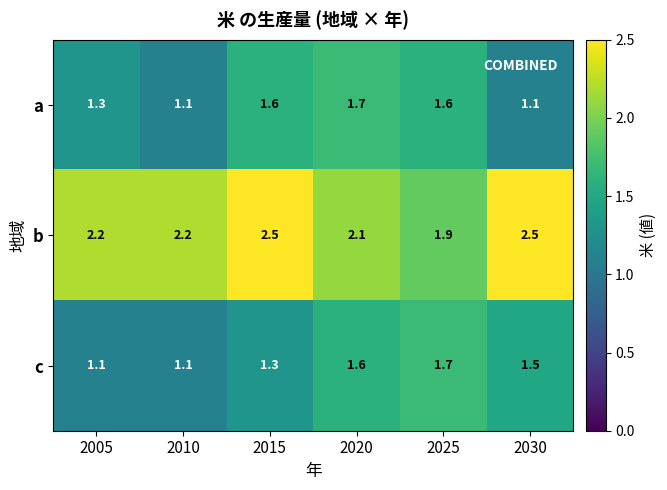

How many distinct data groups are displayed?

3